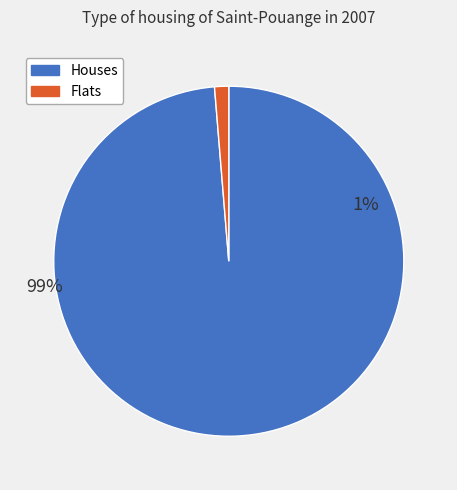

What percentage do 1 and 0 together represent?

100.0%